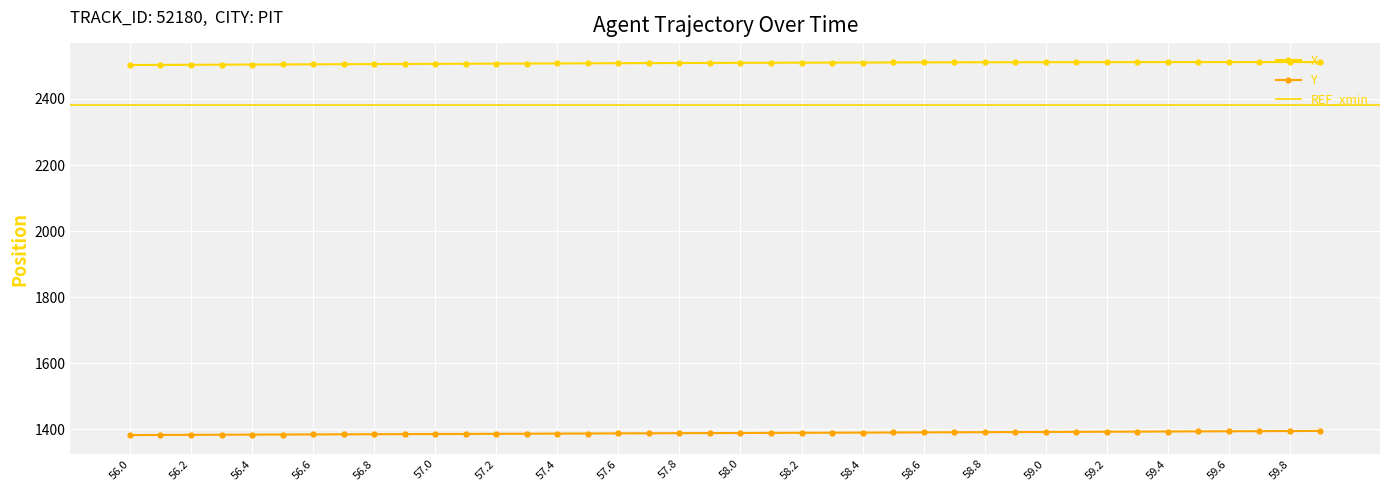

At how many categories does at least one series exceed 1715?

40